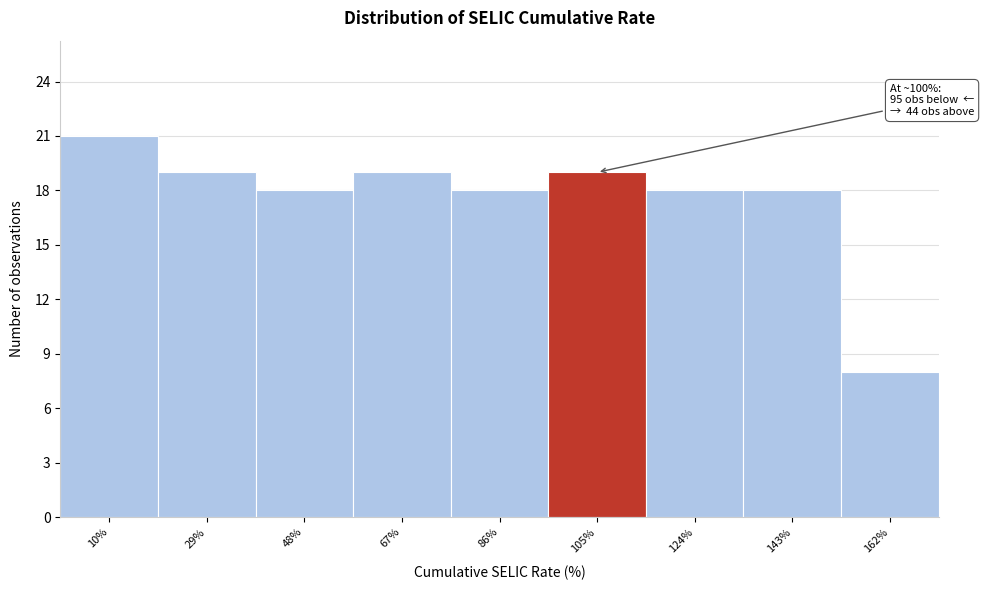

Which range on the x-axis has the tallest bar?

0 to 20